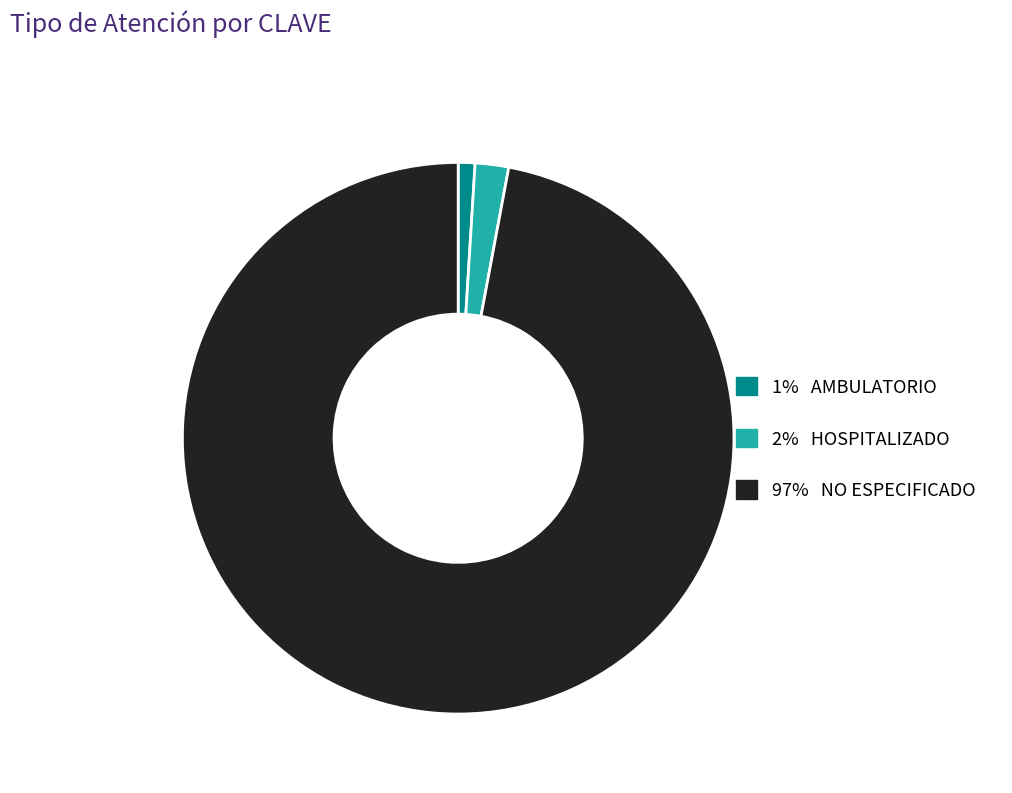

Rank the categories by value from highest to lowest.

97% NO ESPECIFICADO, 2% HOSPITALIZADO, 1% AMBULATORIO